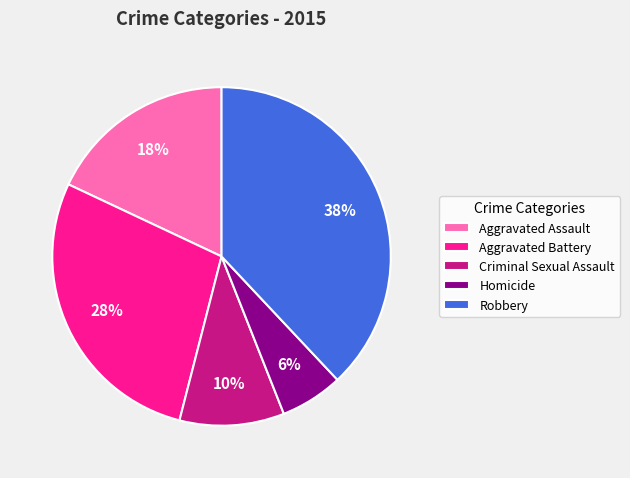

The Aggravated Assault slice represents 26% of the pie. True or false?

False